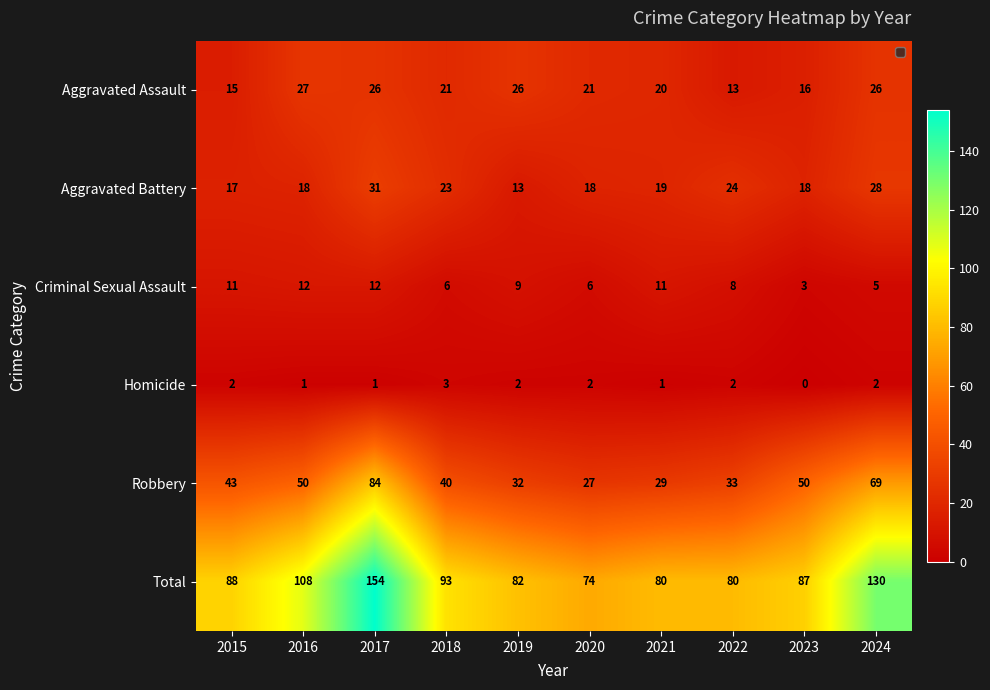

The Aggravated Assault series shows 26 at 2024. True or false?

True